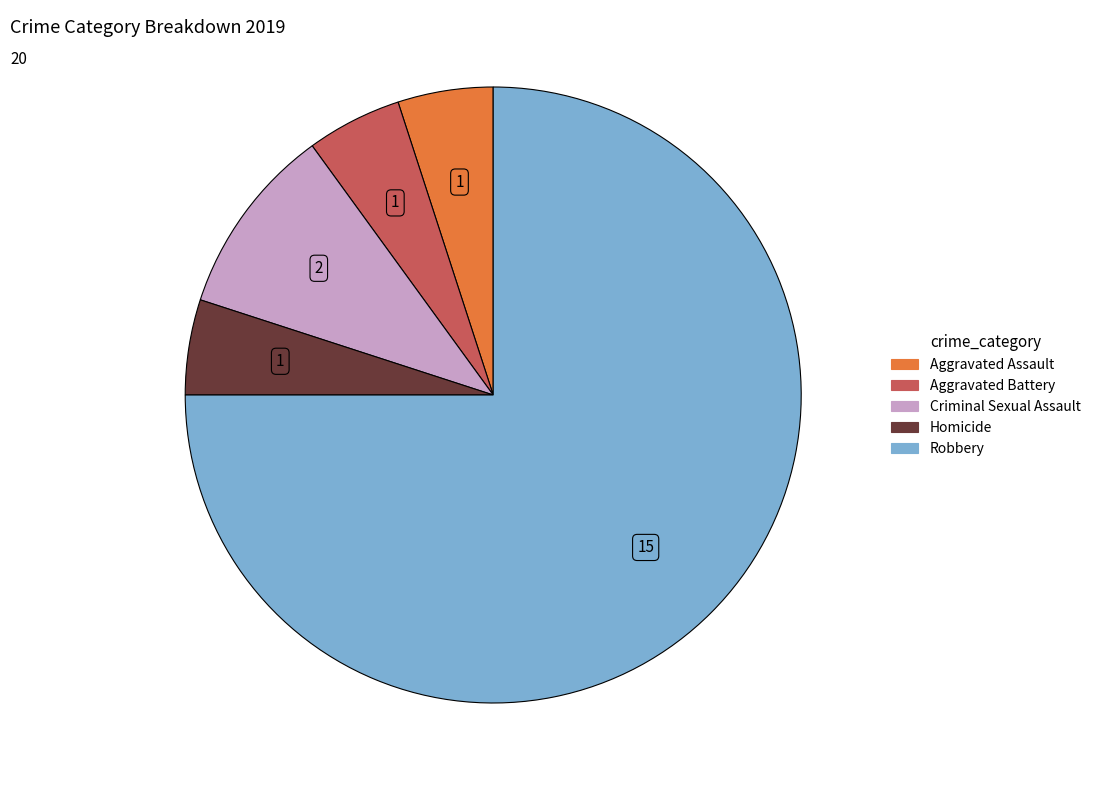

Count the number of slices in the pie.

5